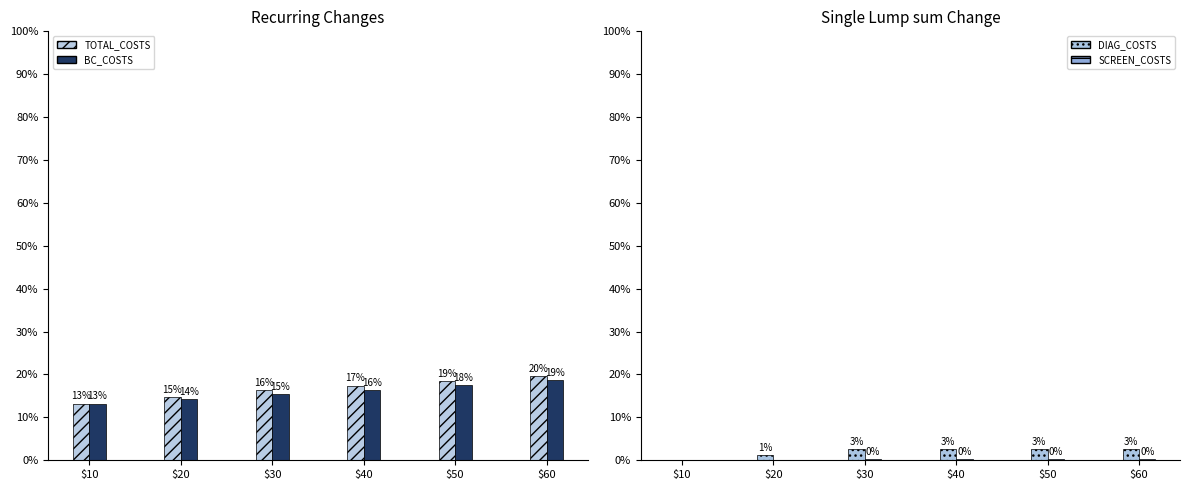

Which series changed the most between $20 and $60?

TOTAL_COSTS